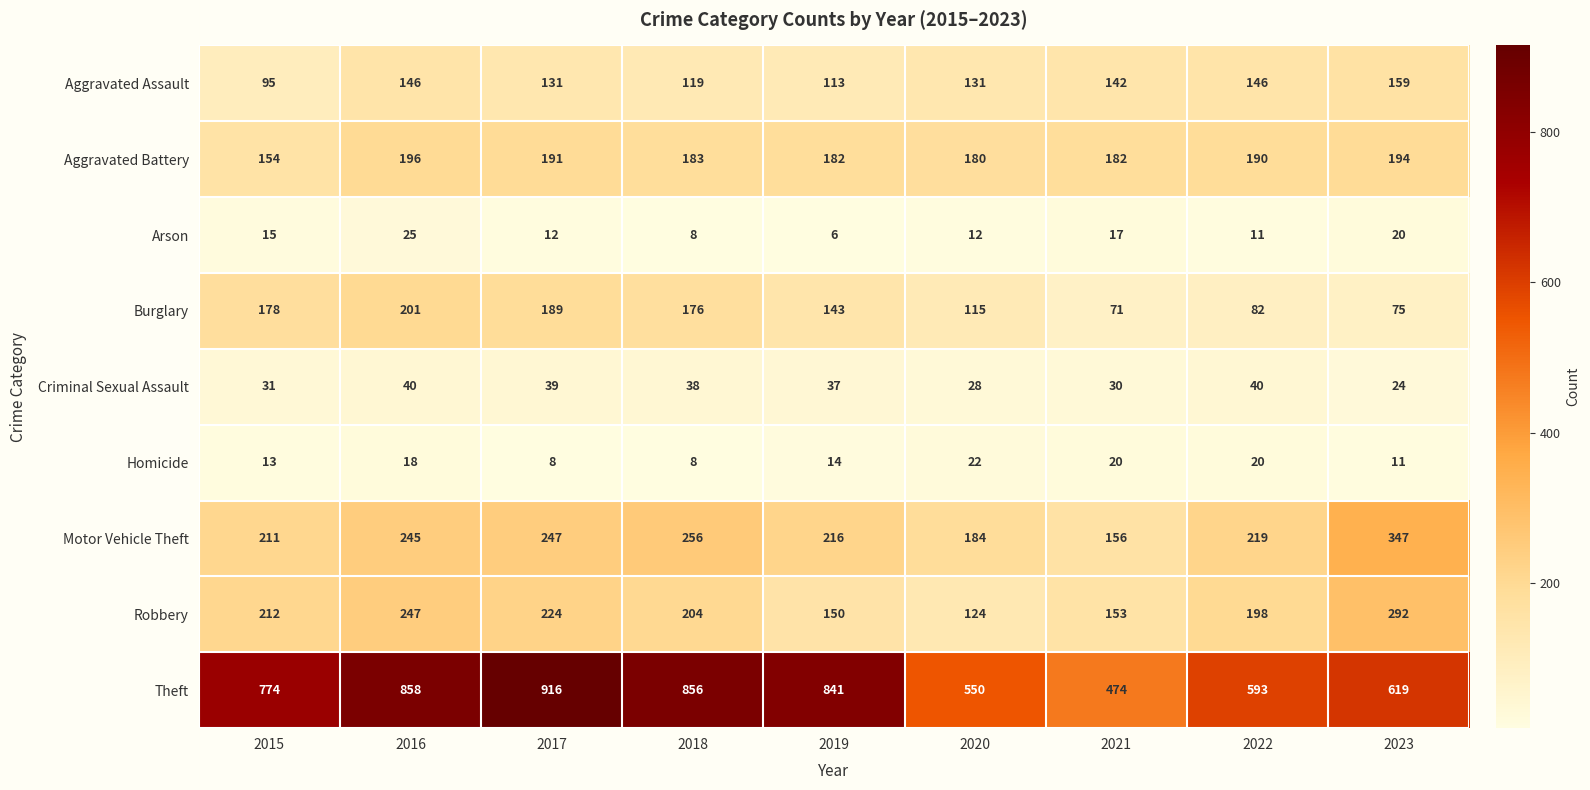

Count the number of data series in this chart.

9